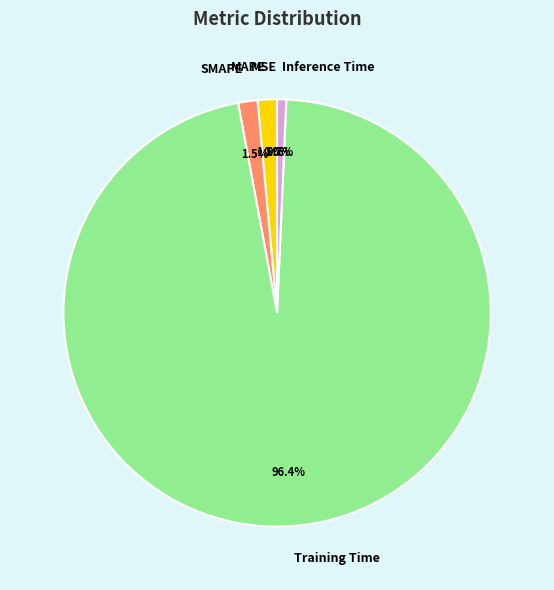

Combined, do Training Time and MAPE account for over 50%?

Yes